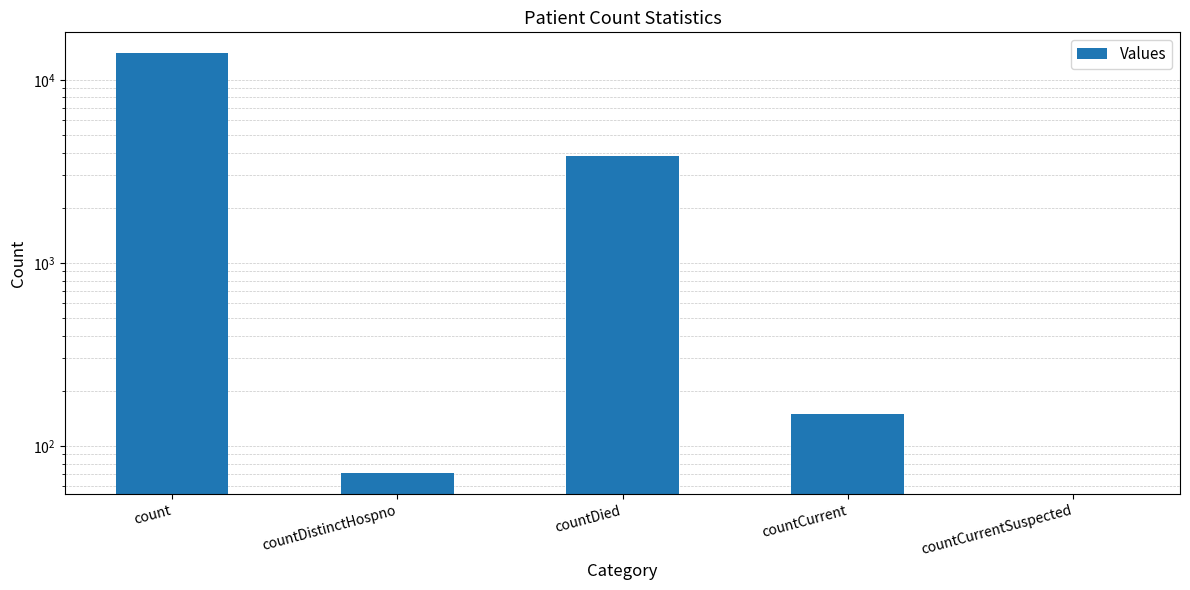

How many values are below 150?

2